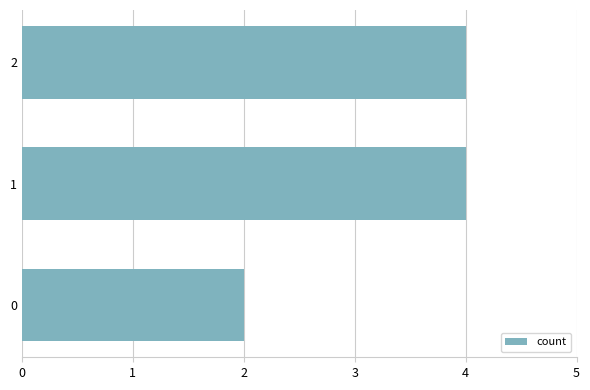

What is the sum of all values?

10